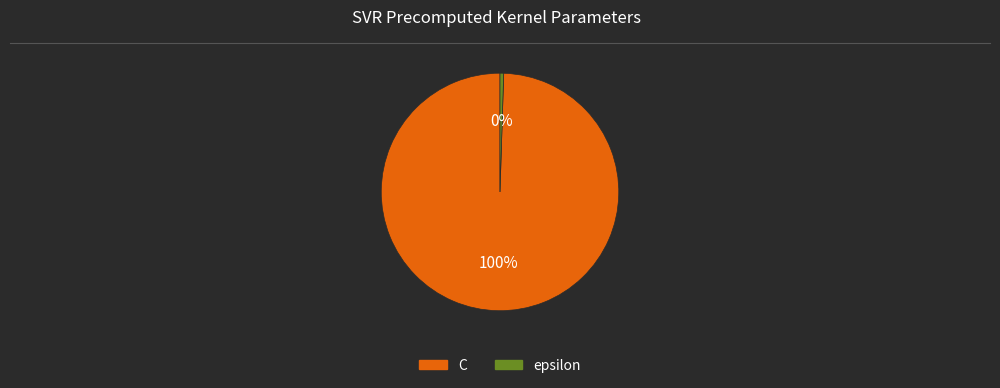

Do epsilon and C together represent more than half of the pie?

Yes